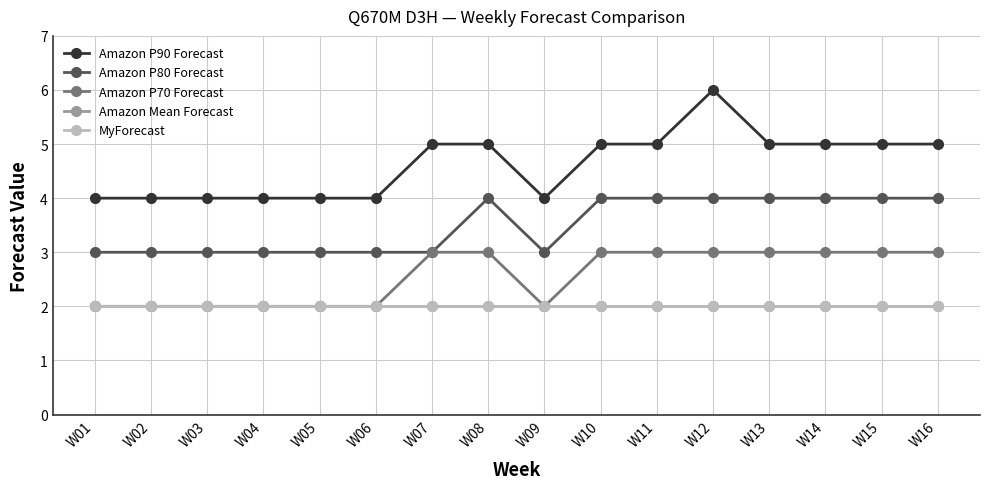

Does the chart have visible grid lines?

Yes